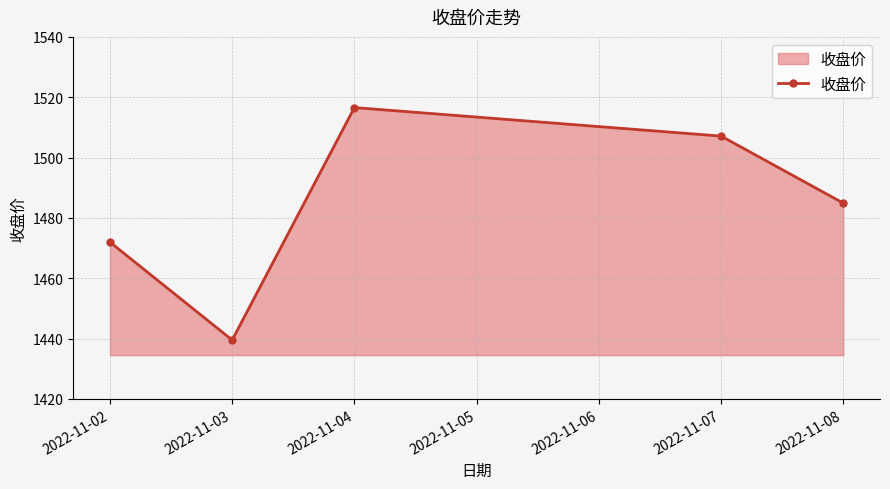

Reading left to right, transcribe all the data shown in this chart.

1472.0	1439.5	1516.6	1507.1	1484.9